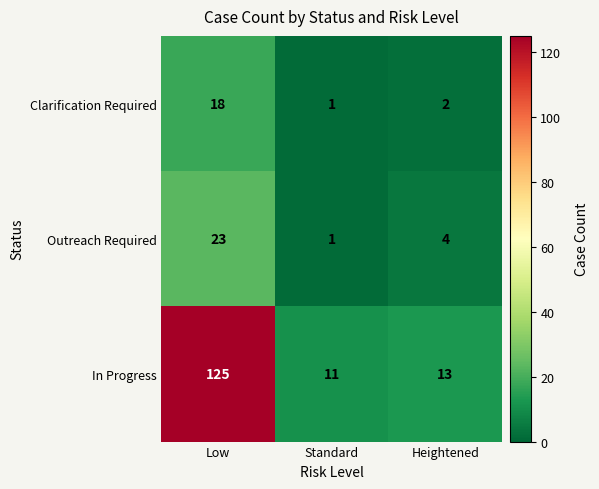

The Clarification Required series shows 0 at Standard. True or false?

False